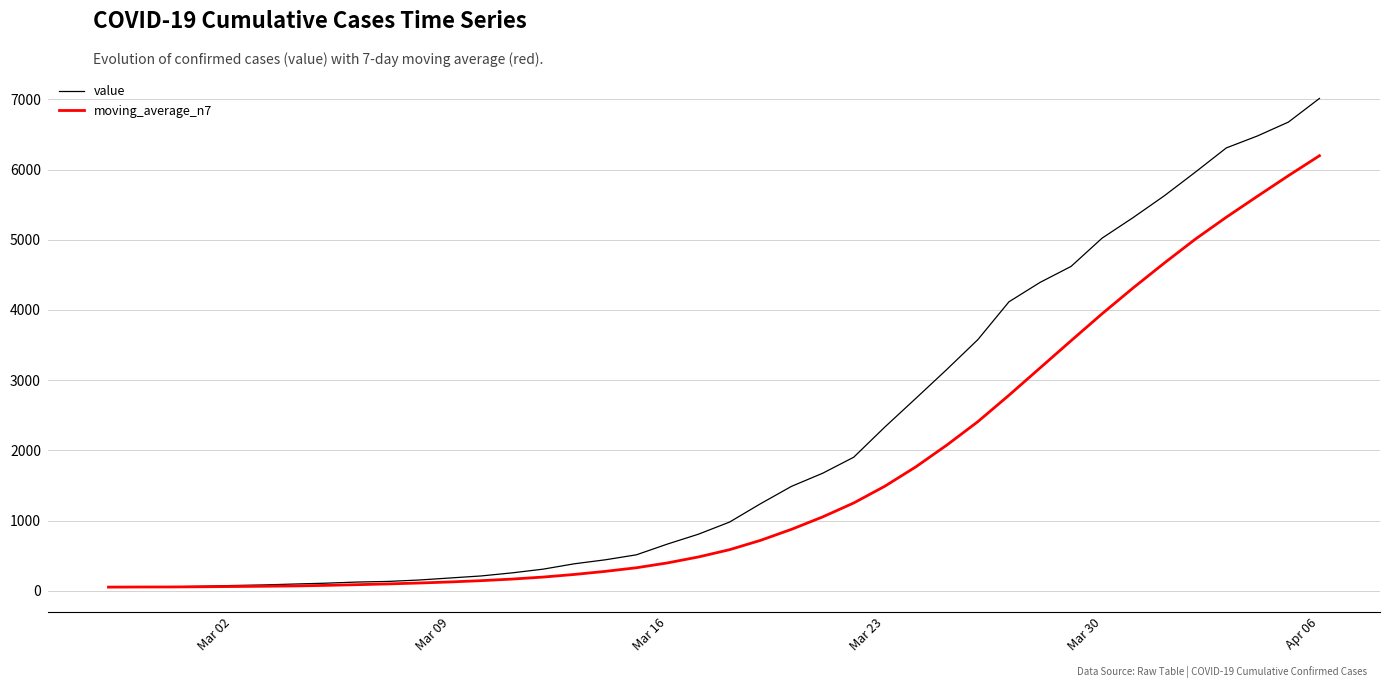

What are all the series names shown in the legend?

value, moving_average_n7